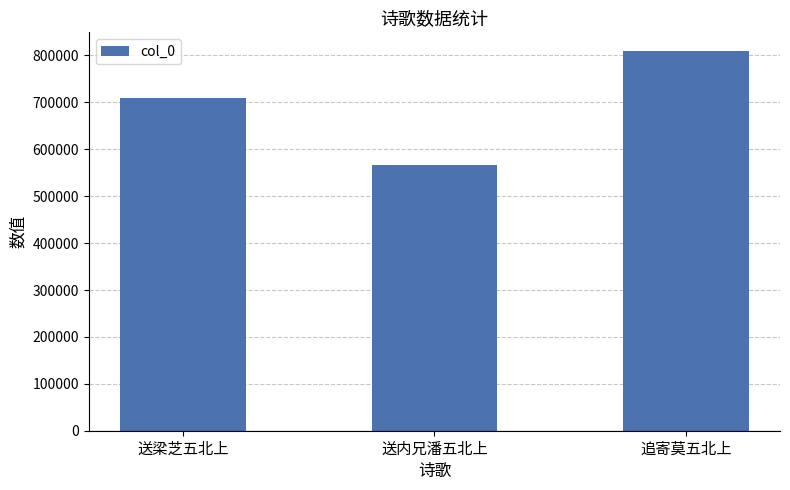

How many data points are less than 709330?

1